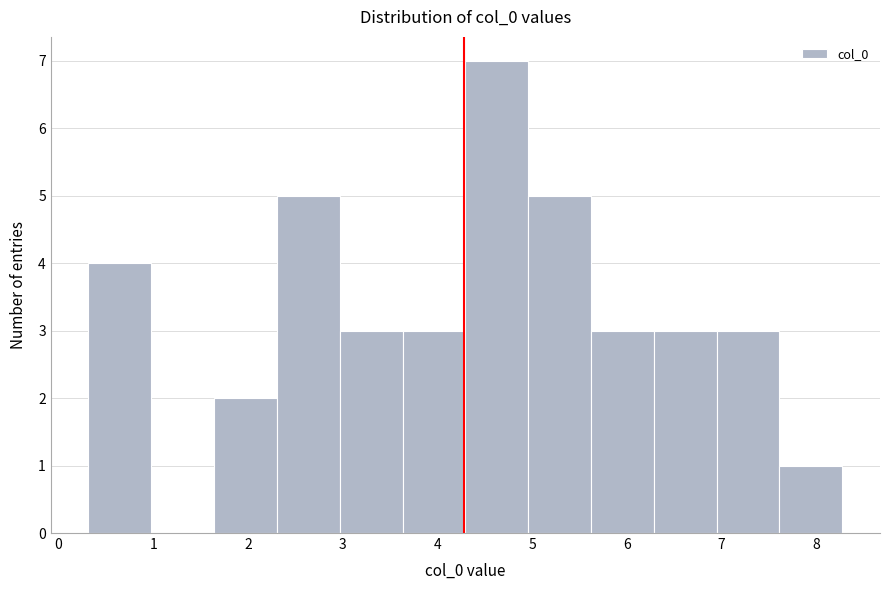

How tall is the bar that spans 5.6 to 6.3 on the x-axis? Neither the bar edges nor the heights are printed on the chart, so give them approximately, as read against the axes.

3